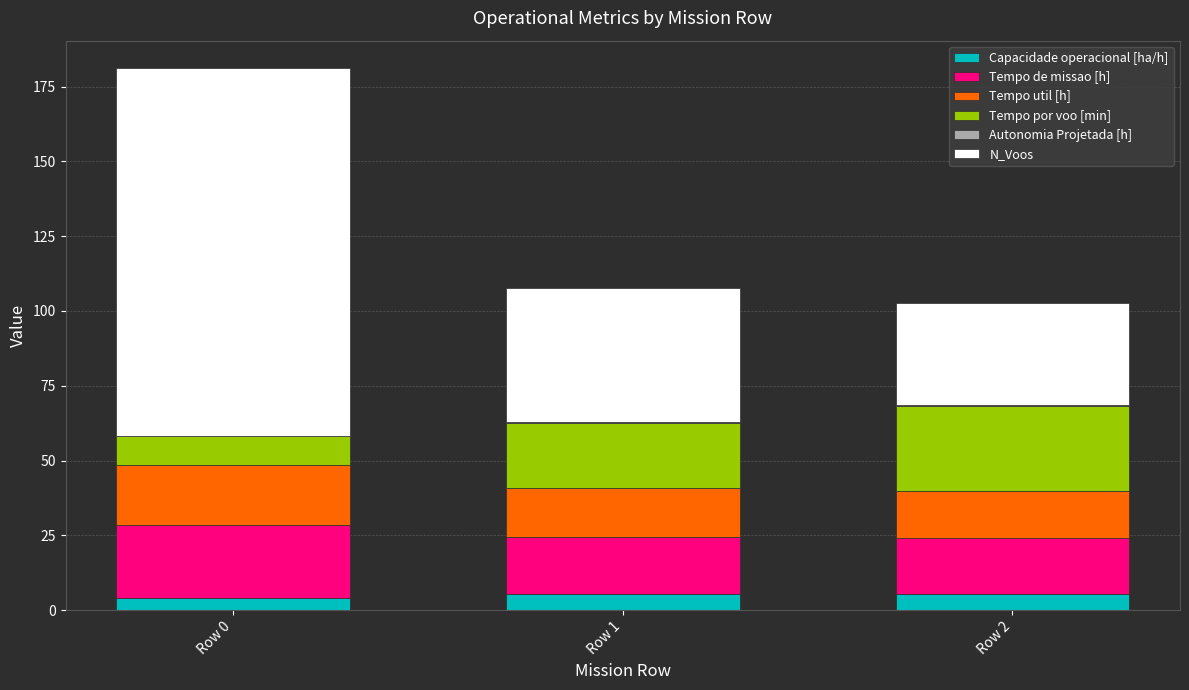

At which category is the sum across all series the highest?

Row 0